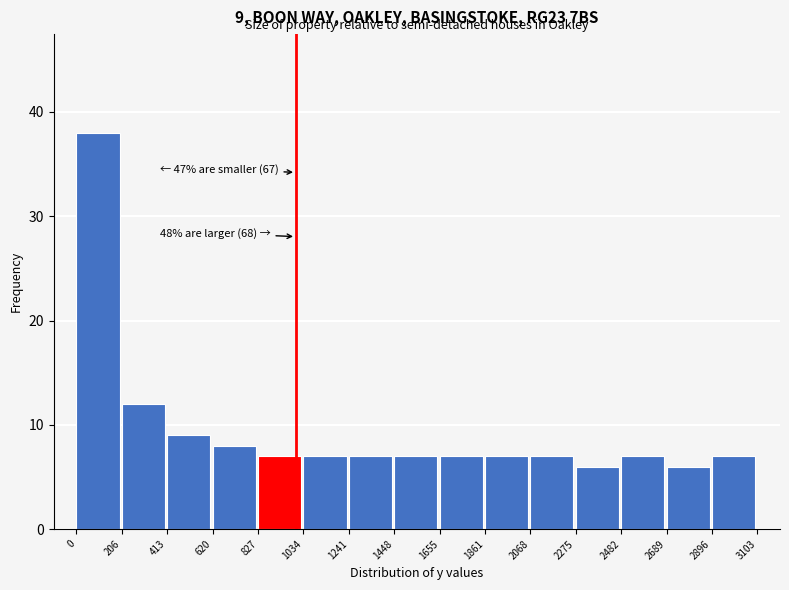

Which range on the x-axis has the tallest bar?

0 to 206